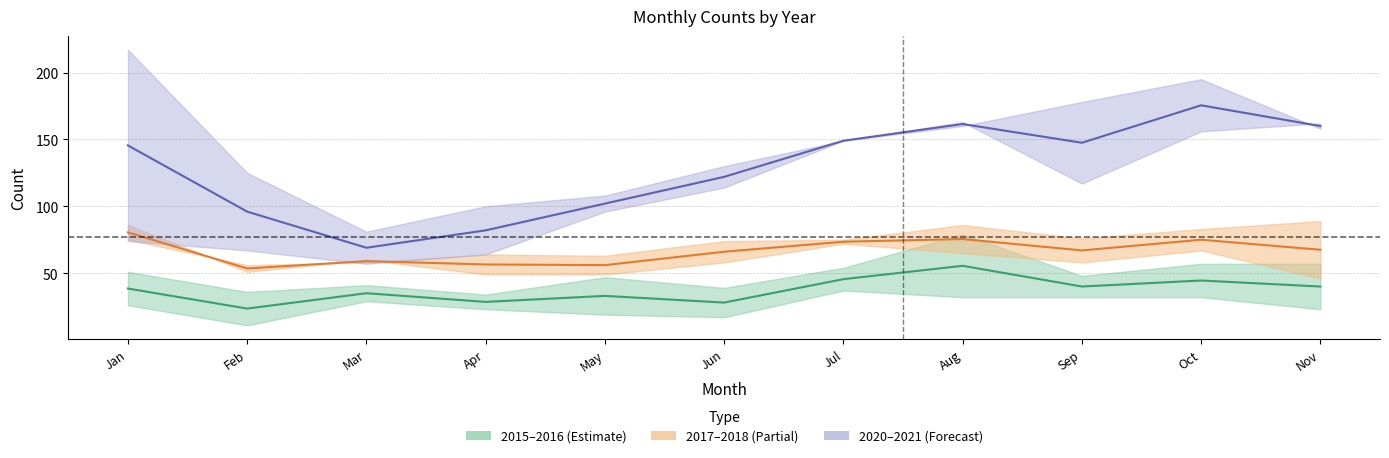

At which category is the sum across all series the highest?

October